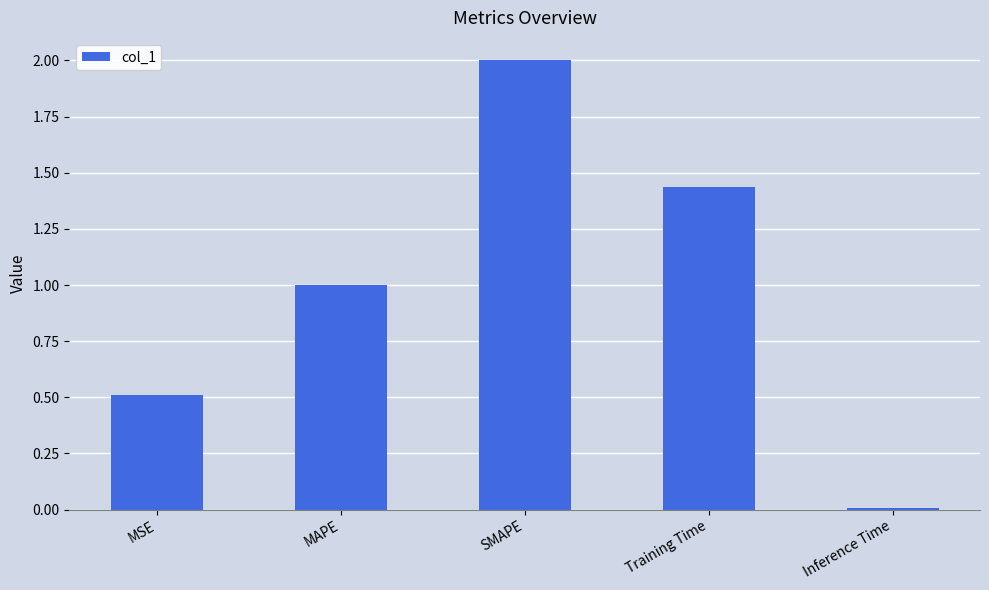

How many data points does each series have?

5